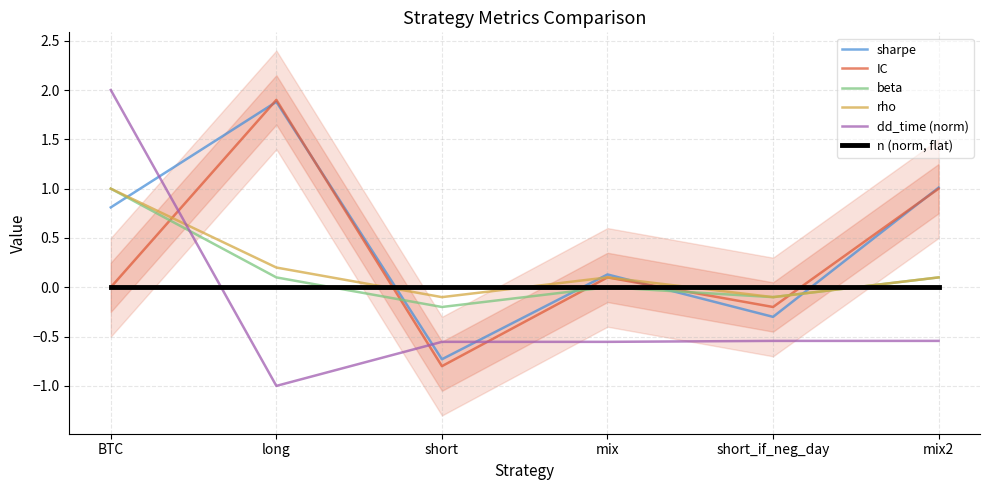

How many data points in rho are less than 0?

2